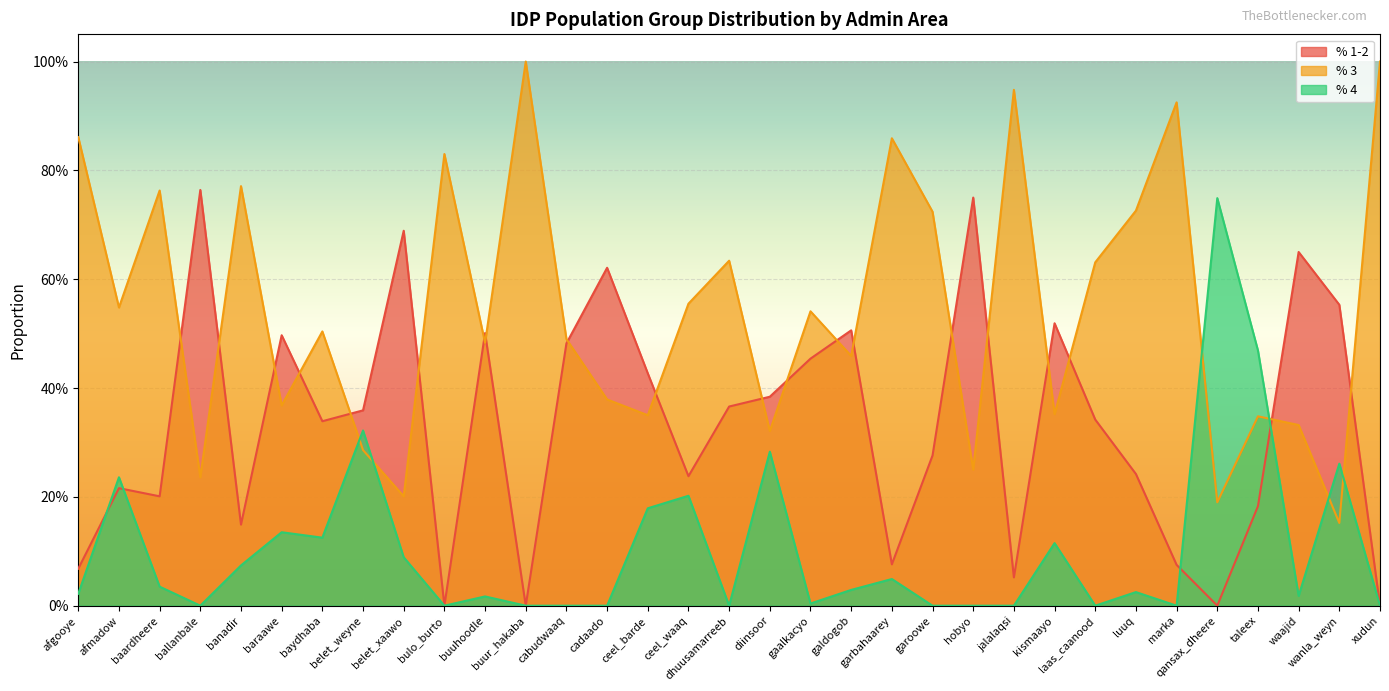

Does the chart display data point markers on the line(s)?

No